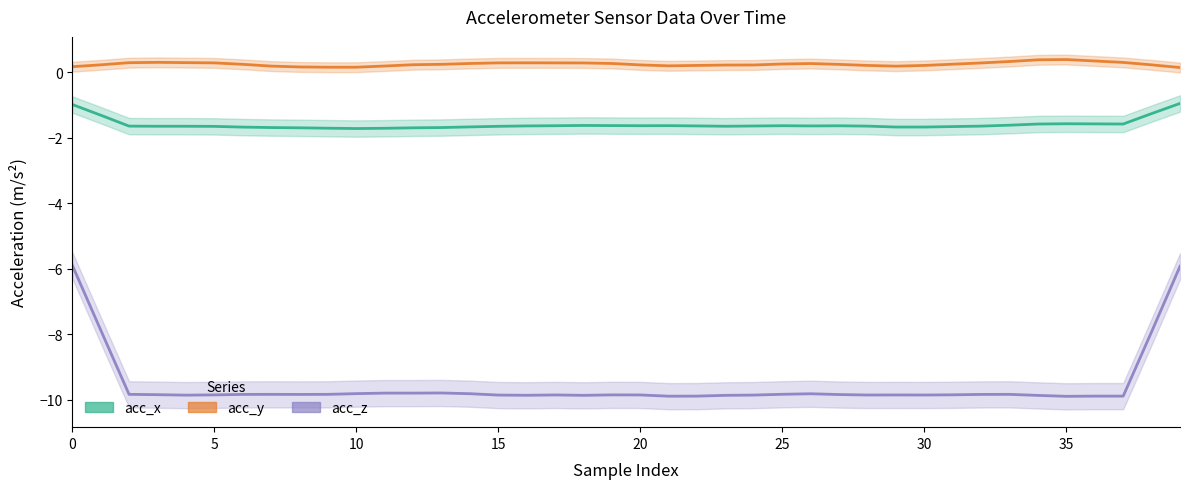

Is it true that acc_x equals -1.6 at 17?

True